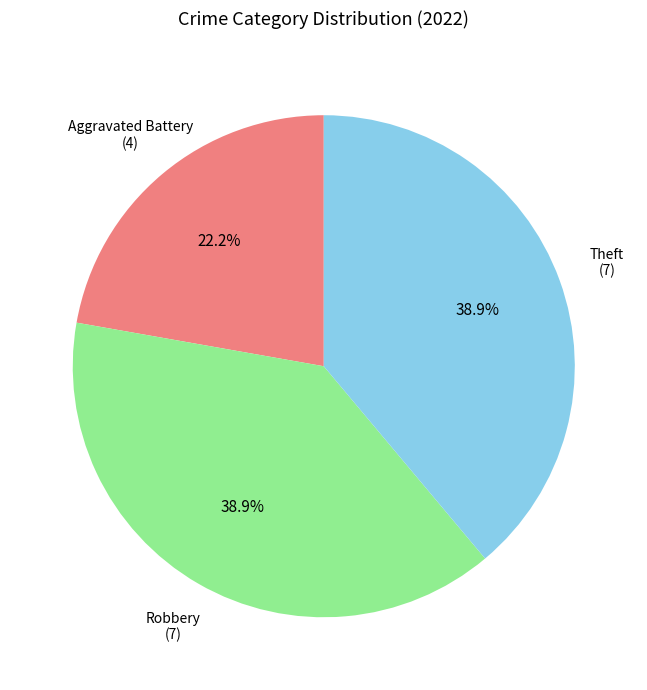

To the nearest percent, what is the combined percentage of Theft and Aggravated Battery?

61%